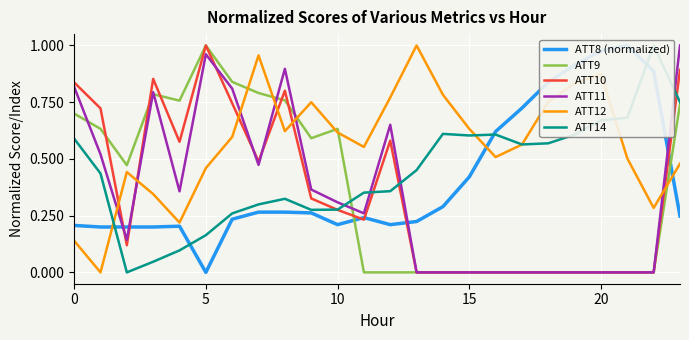

After their last crossing, which series has the higher values: ATT12 or ATT11?

ATT11